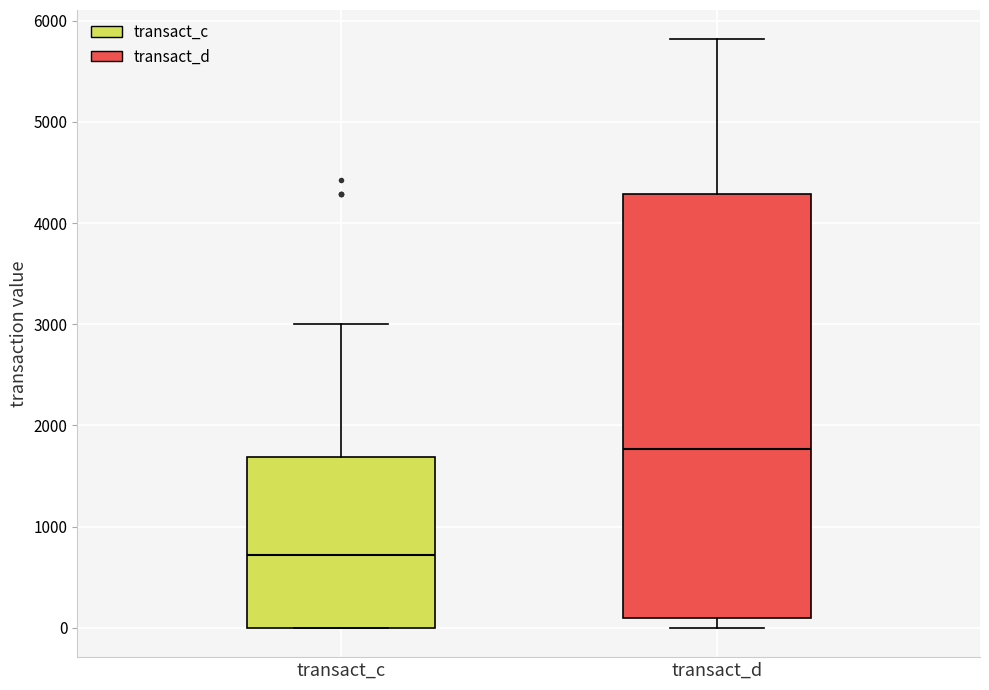

Where does the median line of the box for transact_d sit on the y-axis? The values are not printed on the chart, so give them approximately, as read against the axis.

1800